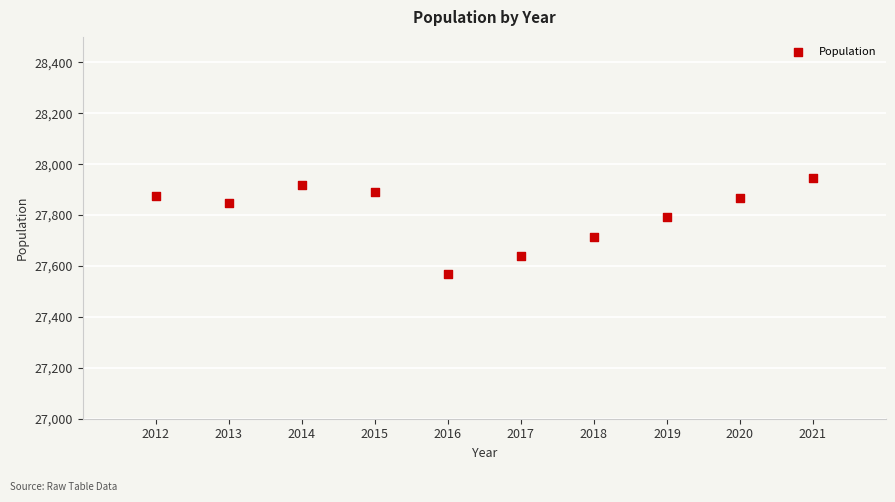

What is the average Y value?

27806